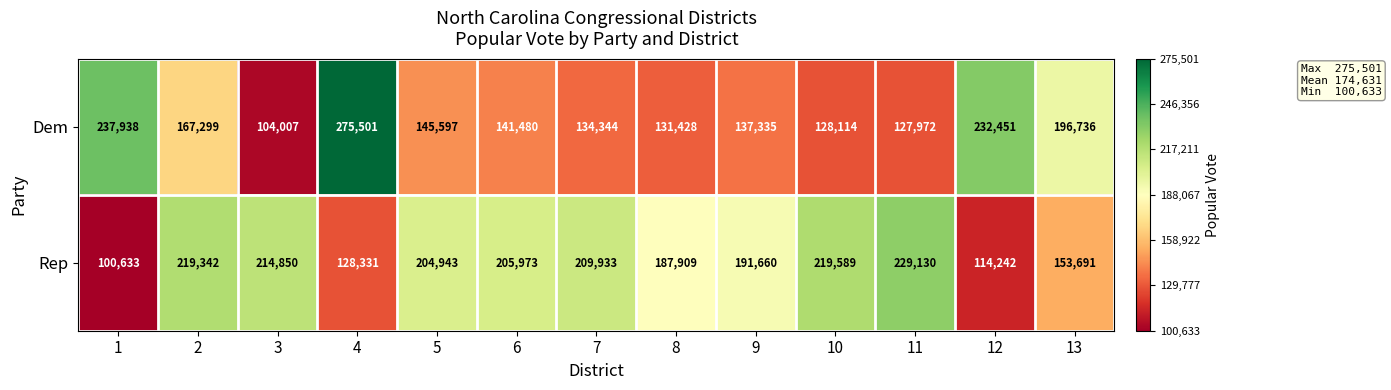

What is the total value across all series at 11?

357102